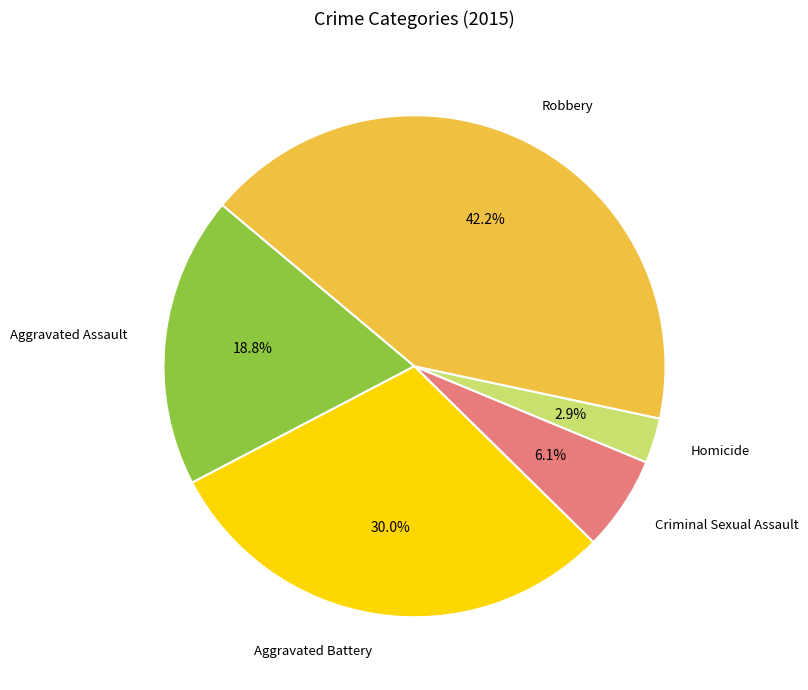

Which has a higher value, Criminal Sexual Assault or Homicide?

Criminal Sexual Assault